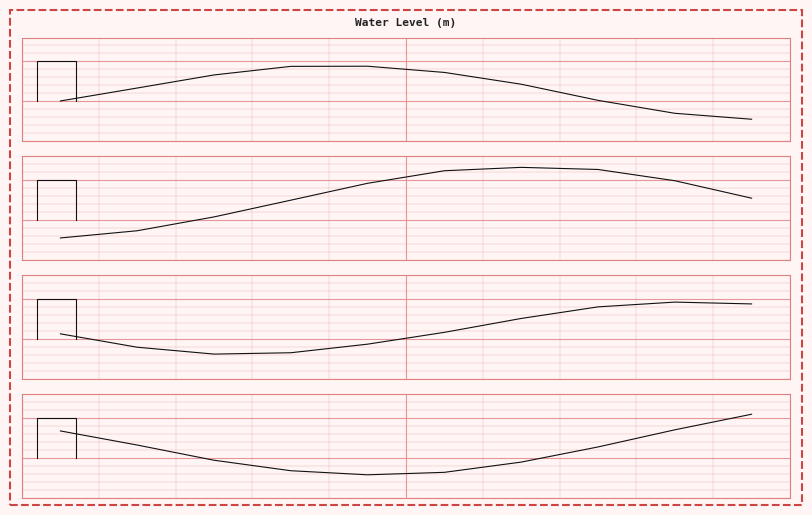

True or false: the data shows 0.3 at 7.

True